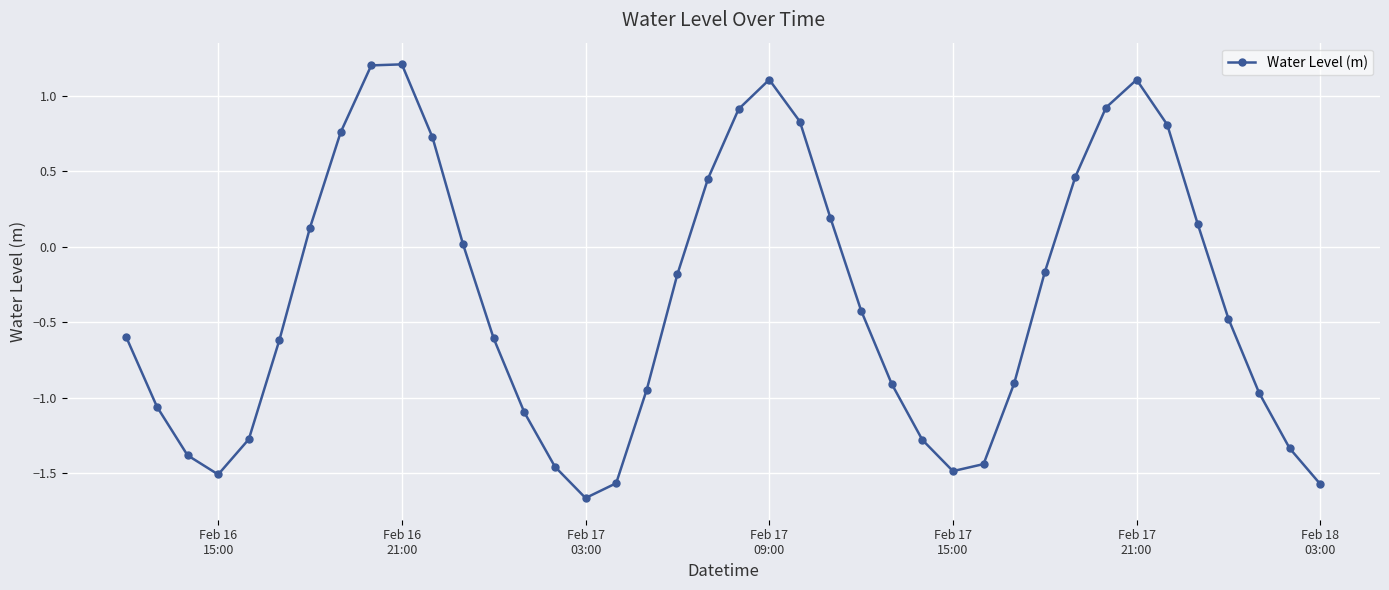

What is the greatest value displayed?

1.2